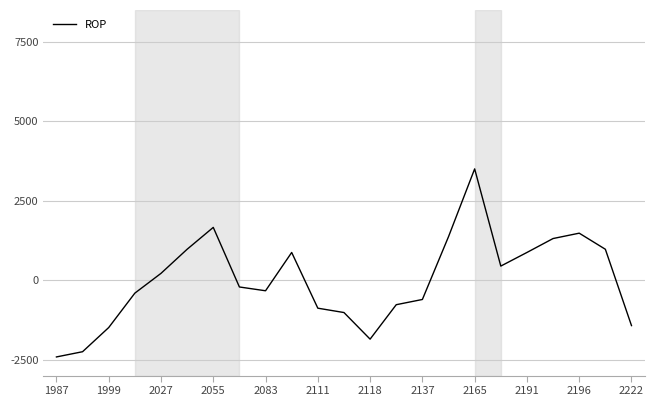

What is the greatest value displayed?

3500.0